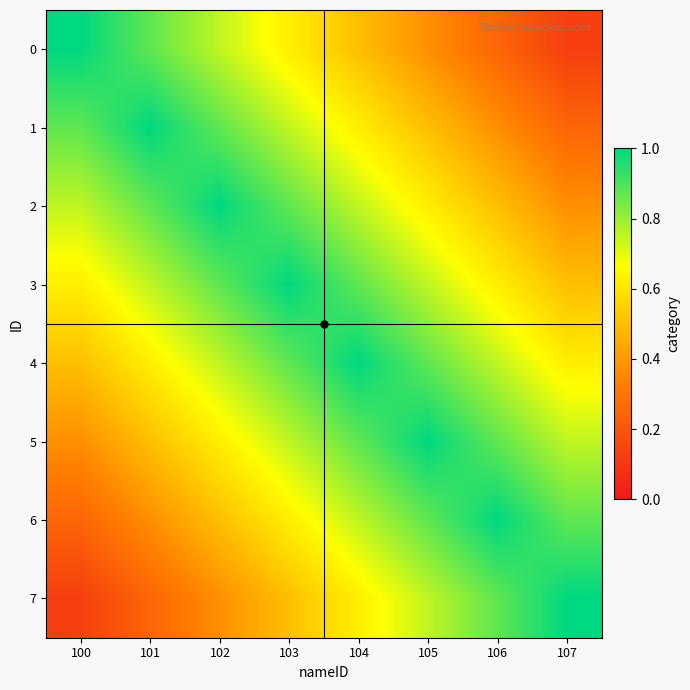

Rank the series at 106 from lowest to highest value.

0, 1, 2, 3, 4, 5, 7, 6